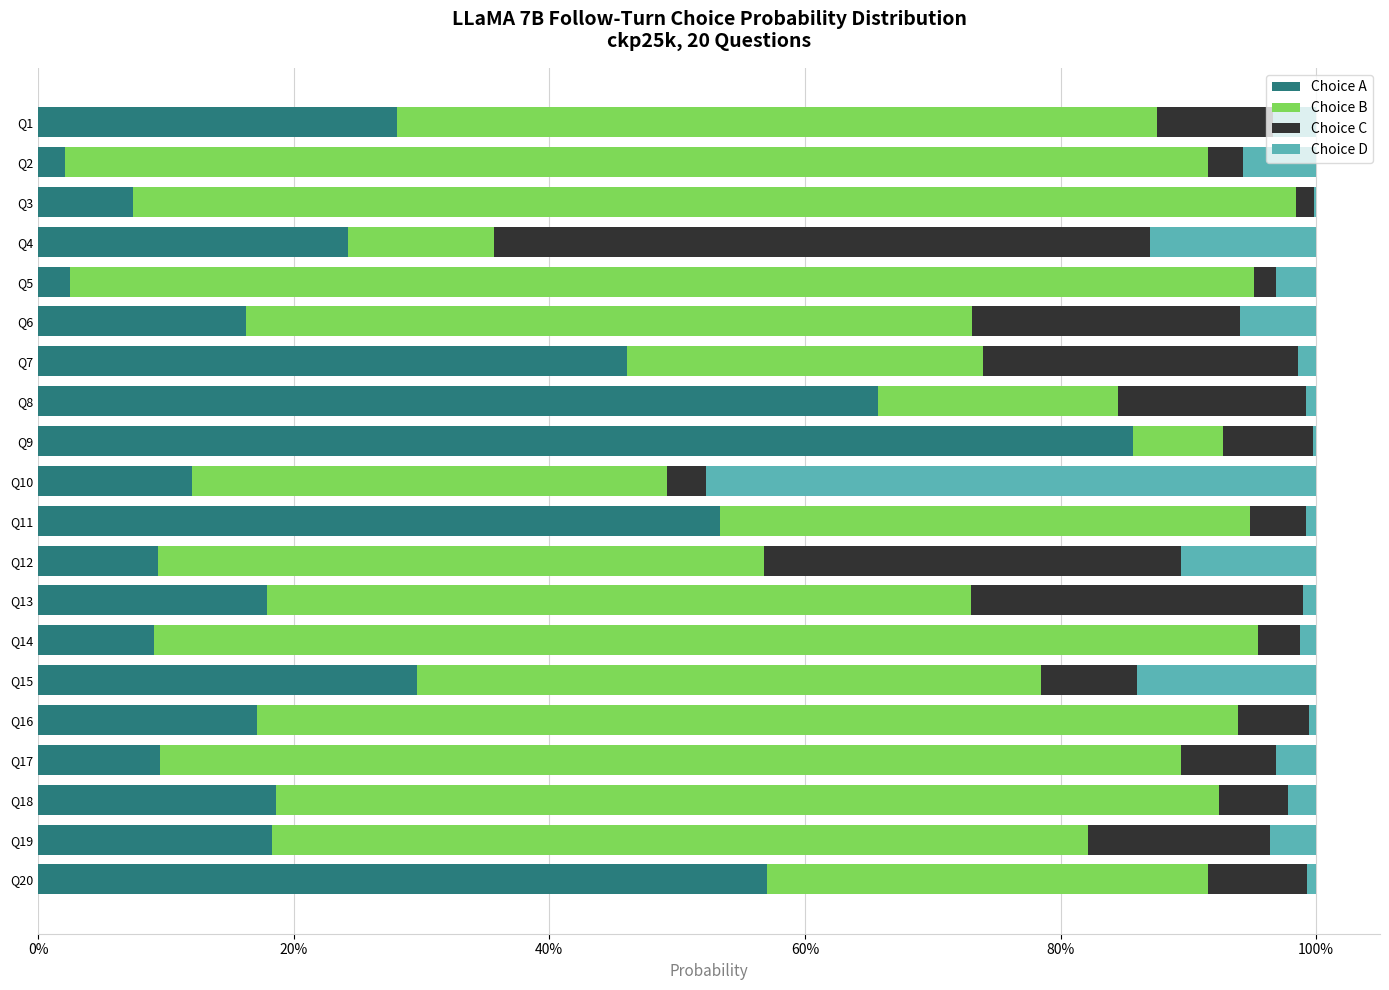

What are all the series names shown in the legend?

Choice A, Choice B, Choice C, Choice D